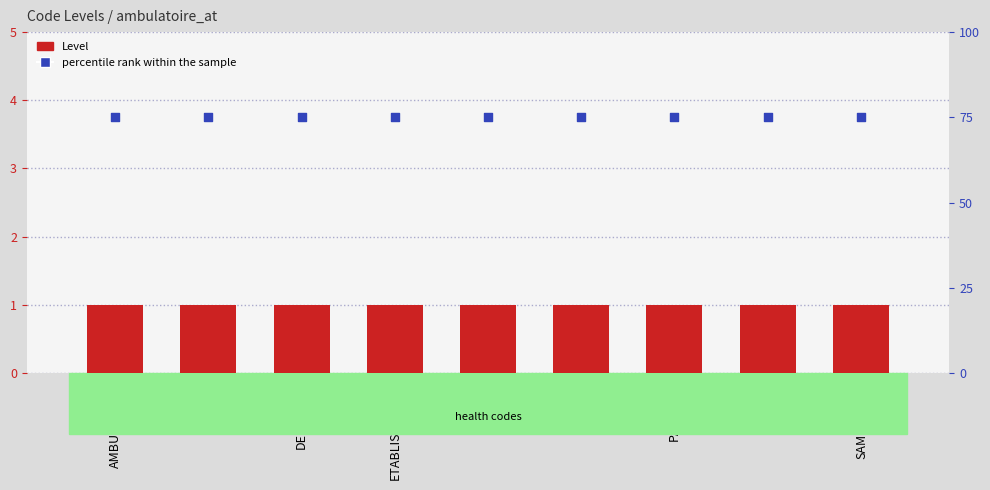

At which category is the sum across all series the highest?

AMBULATOIRE